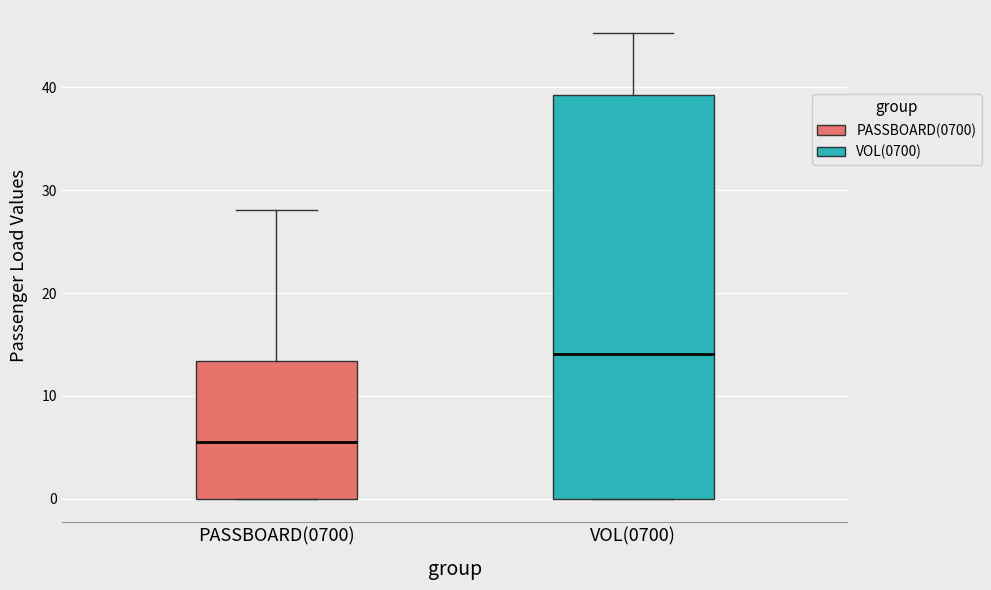

Reading left to right, transcribe this box plot: for each box, give where its median line is, the range the box spans, and where its two whiskers end, as read against the y-axis. The values are not printed on the chart, so give them approximately, as read against the axis.

PASSBOARD(0700): median 5, box 0 to 13, whiskers 0 to 28
VOL(0700): median 14, box 0 to 39, whiskers 0 to 45